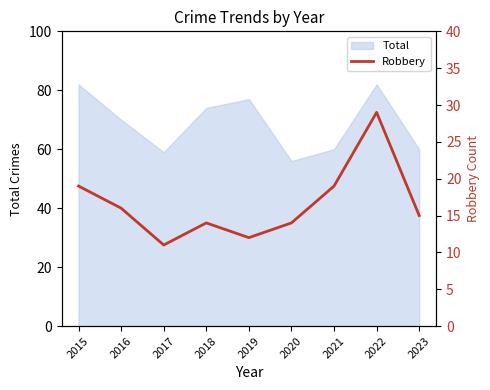

The value of Total at 2019 is 77. True or false?

True